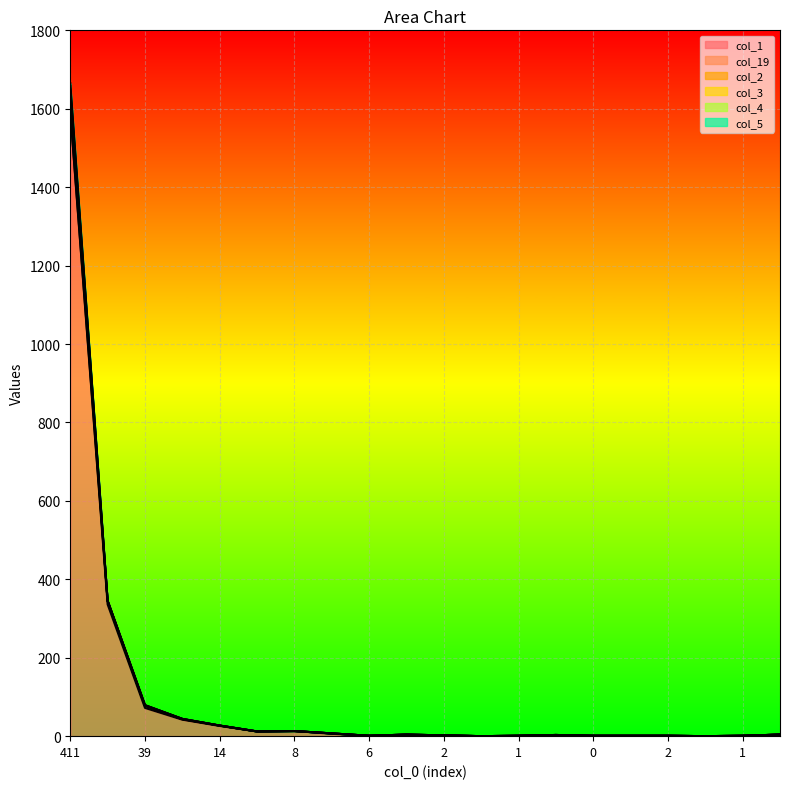

Is it true that col_19 equals 1 at 7?

False